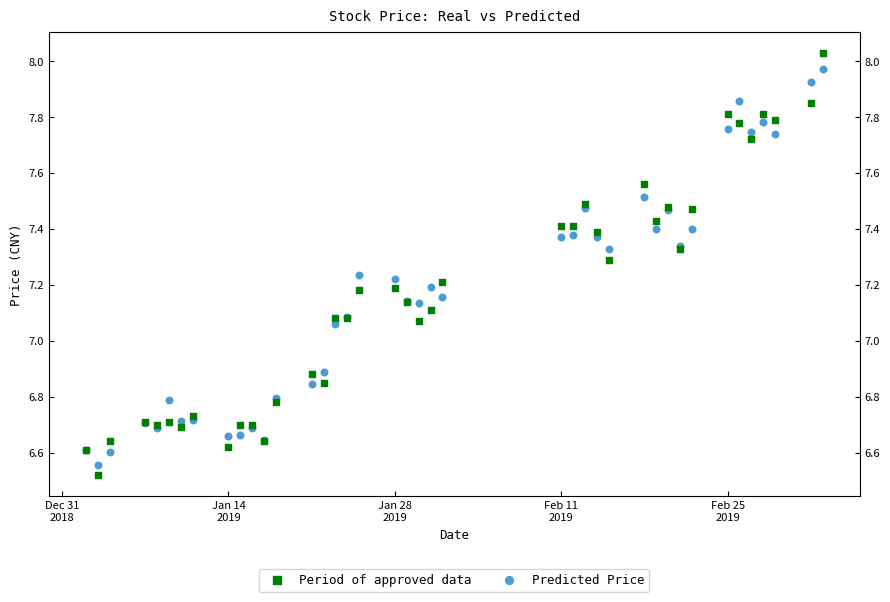

What are all the series names shown in the legend?

Period of approved data, Predicted Price